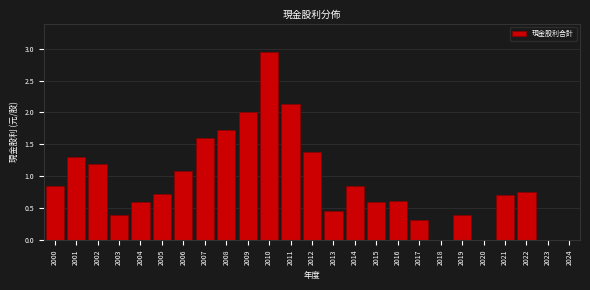

What is the sum of the values at 2019 and 2011?

2.5